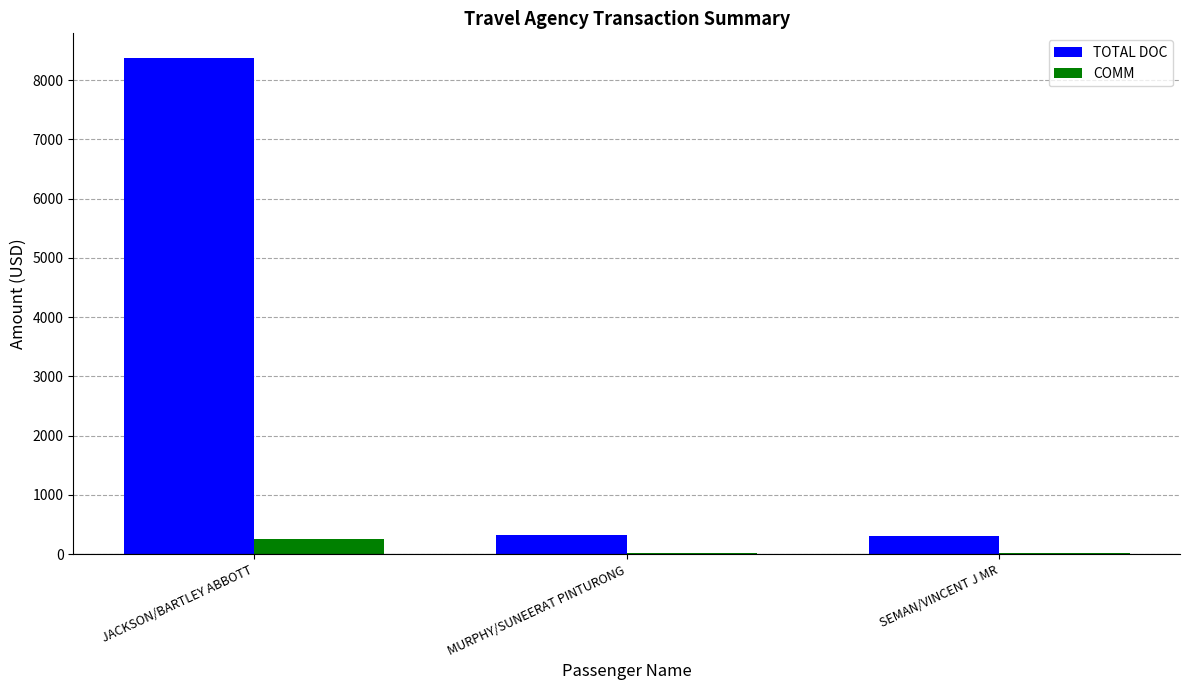

How many groups of bars are there?

3